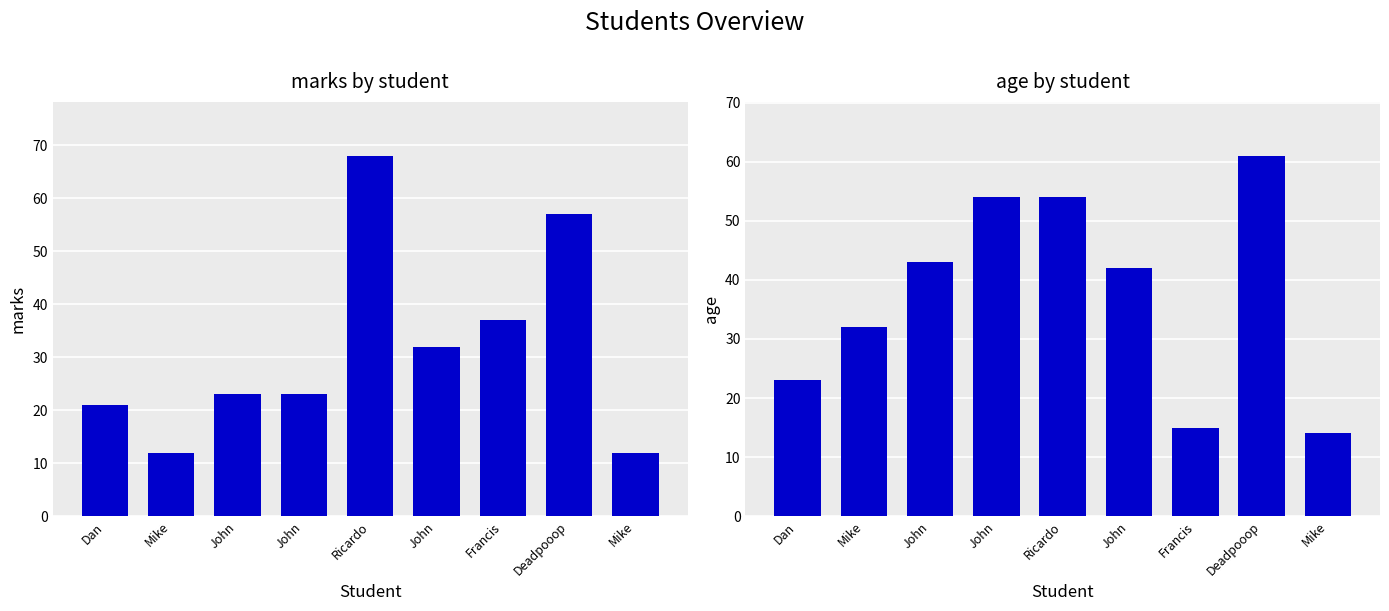

Is the value of age at John greater than the value of marks at Francis?

Yes